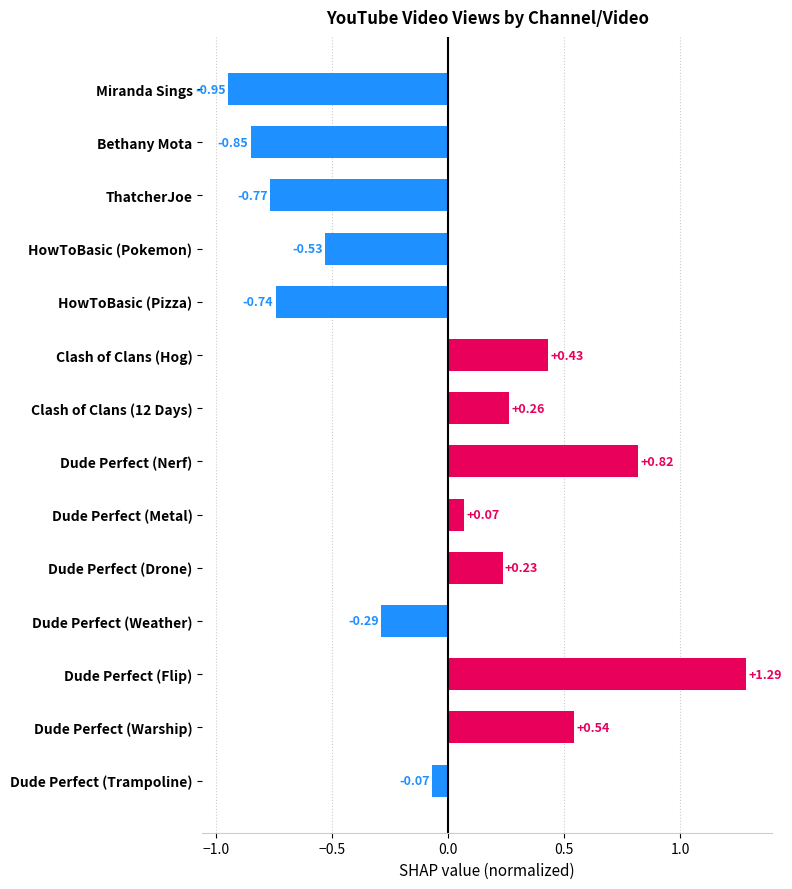

What is the difference between the maximum and minimum values?

2.2